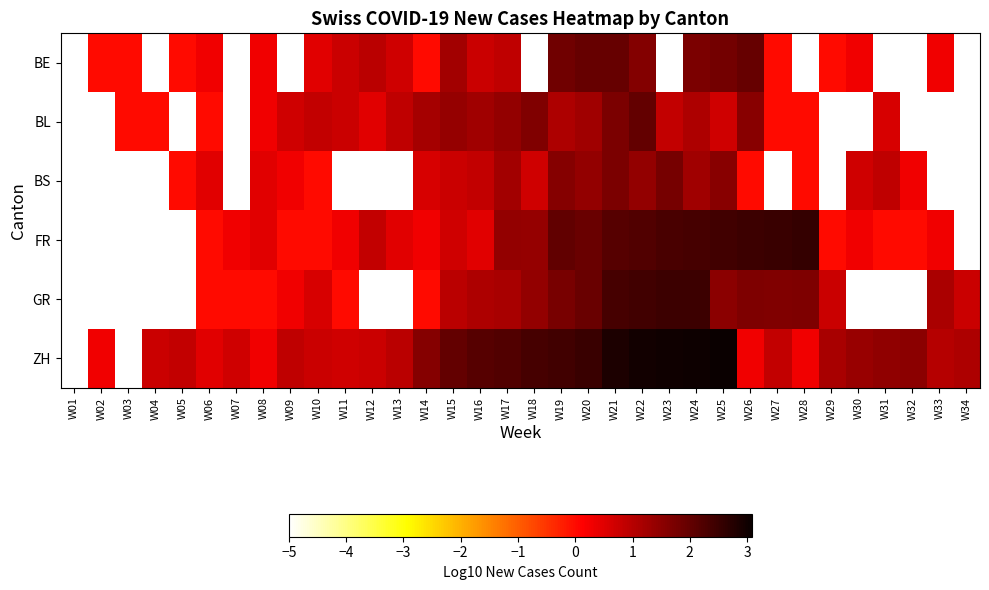

Between W23 and W09, which is larger?

W23